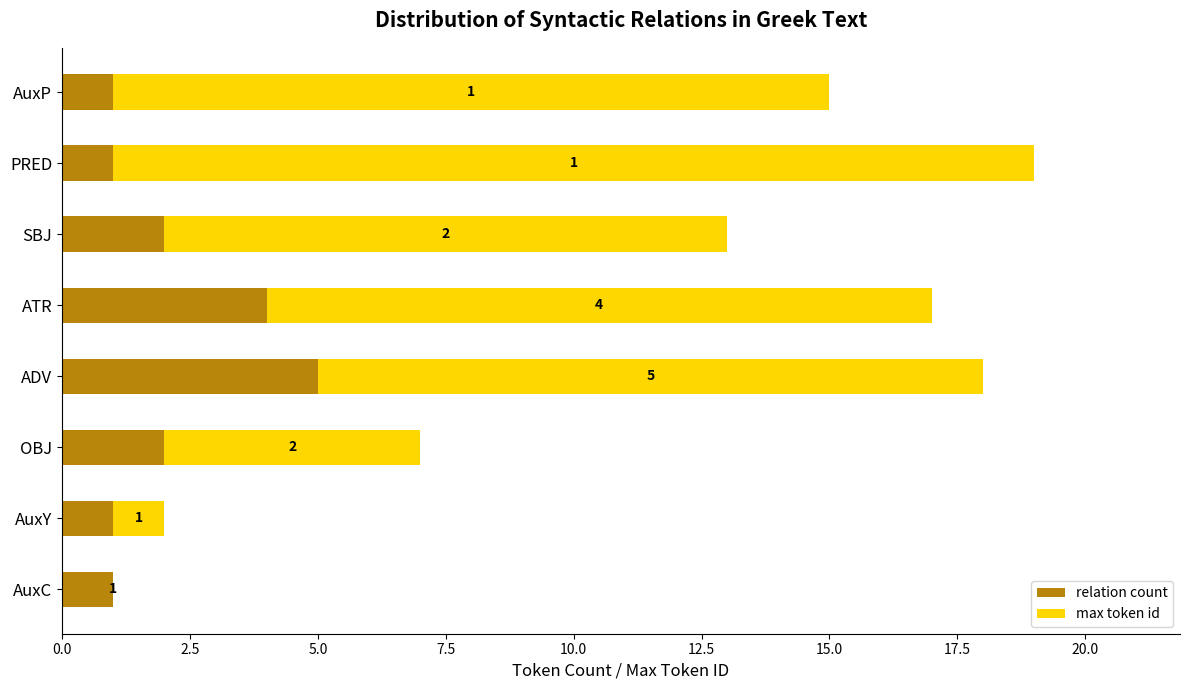

True or false: relation count has a value of 5 at ADV.

True